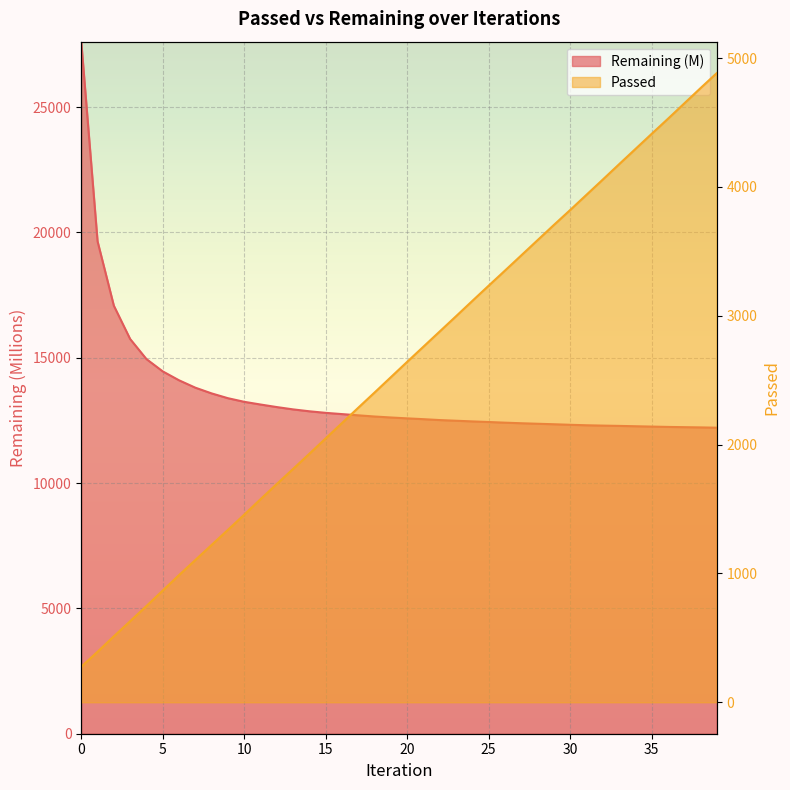

Which series has the widest spread of values?

Remaining